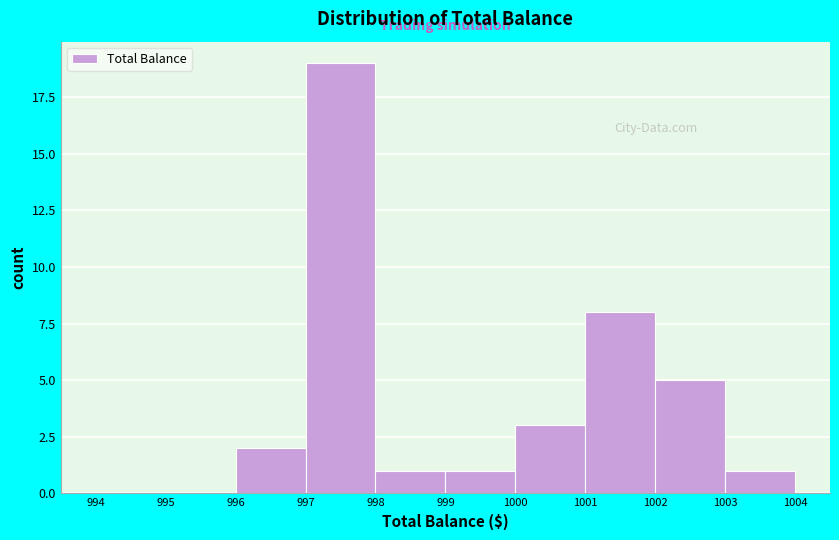

Reading left to right, list every bar in this chart as the range it spans on the x-axis followed by its height. The values are not printed on the chart, so give them approximately, as read against the axis.

994 to 995: 0
995 to 996: 0
996 to 997: 2
997 to 998: 19
998 to 999: 1
999 to 1000: 1
1000 to 1001: 3
1001 to 1002: 8
1002 to 1003: 5
1003 to 1004: 1